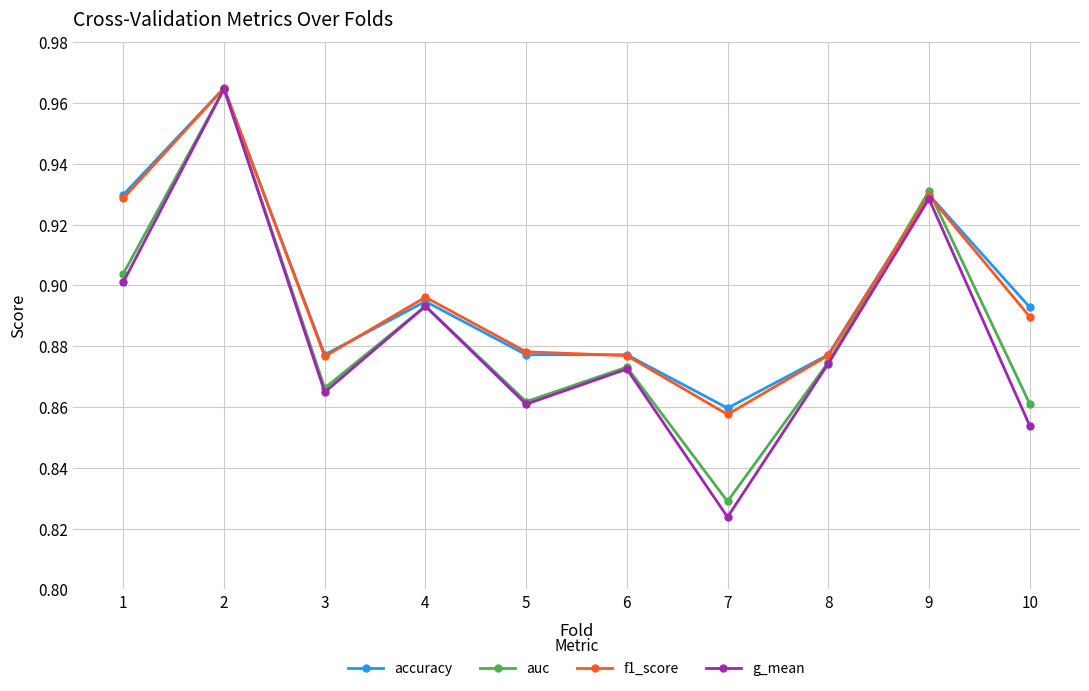

Where is g_mean nearest to the value 0?

7